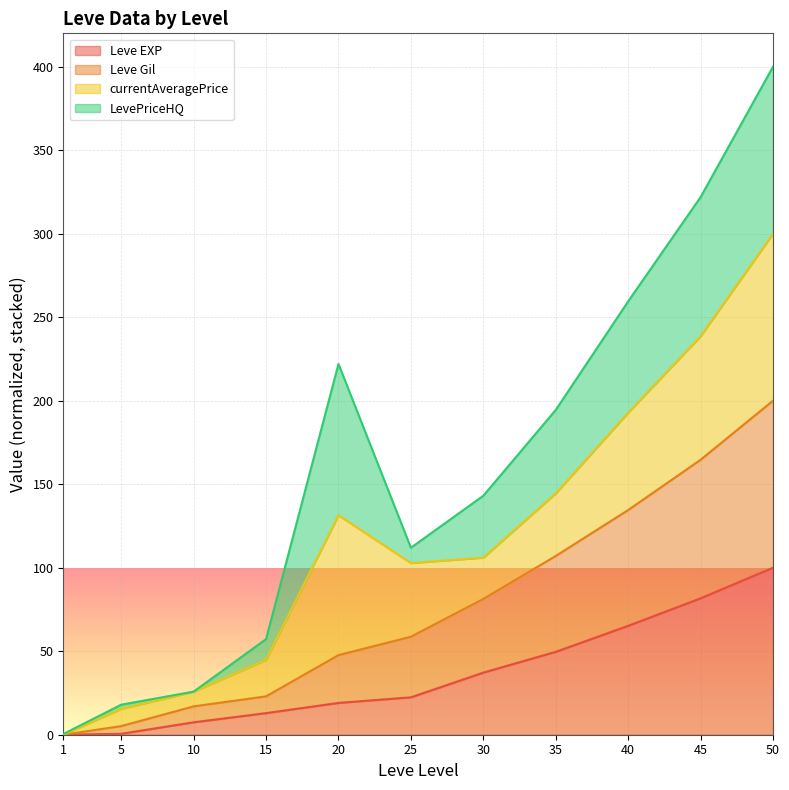

Count the number of categories in the chart.

11